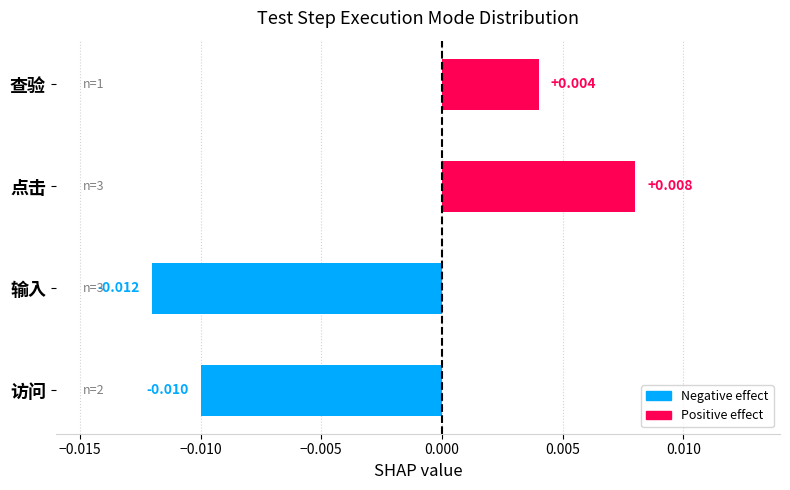

True or false: the data shows 1 at 输入.

False